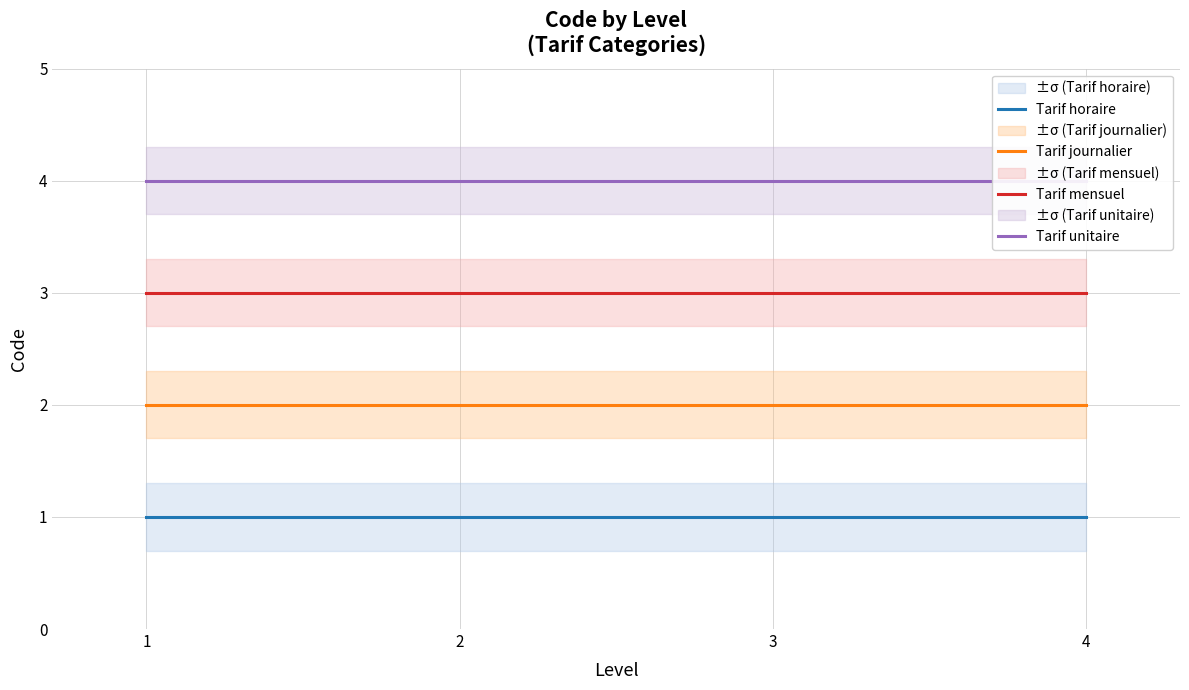

What is the value of the Tarif journalier point at the 4th from the left?

2